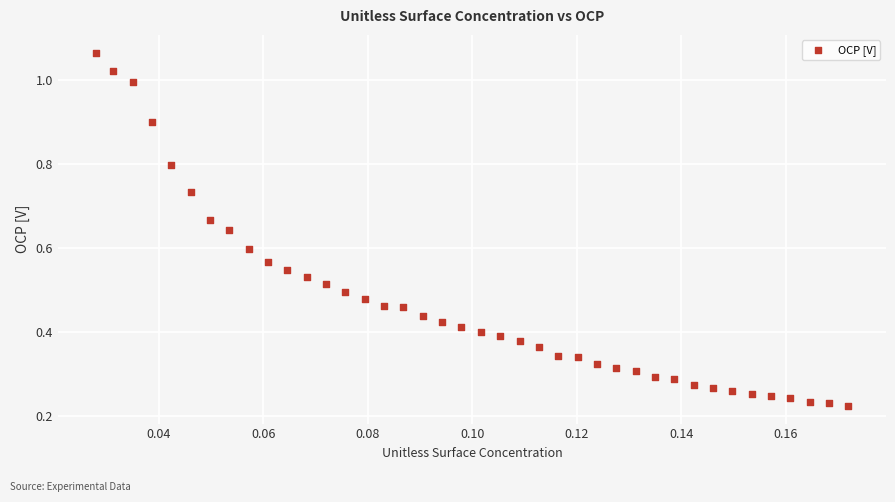

What is the range of Y values (max minus min)?

0.8